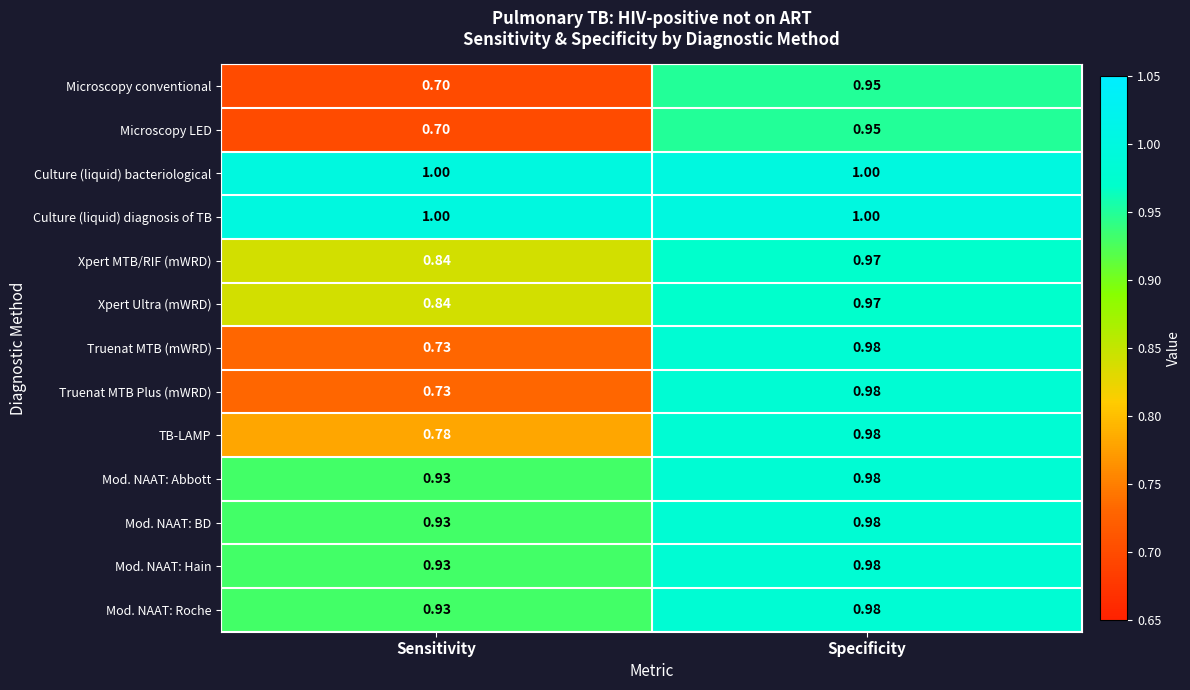

Which label corresponds to the smallest value in the chart?

Sensitivity